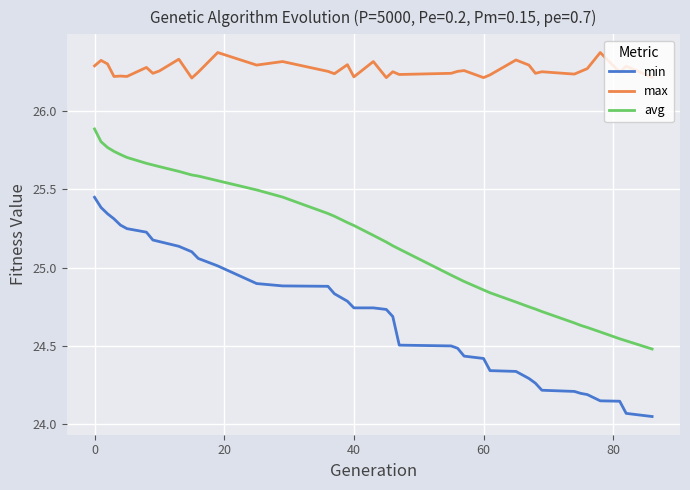

Rank the series by their average value, from lowest to highest.

min, avg, max